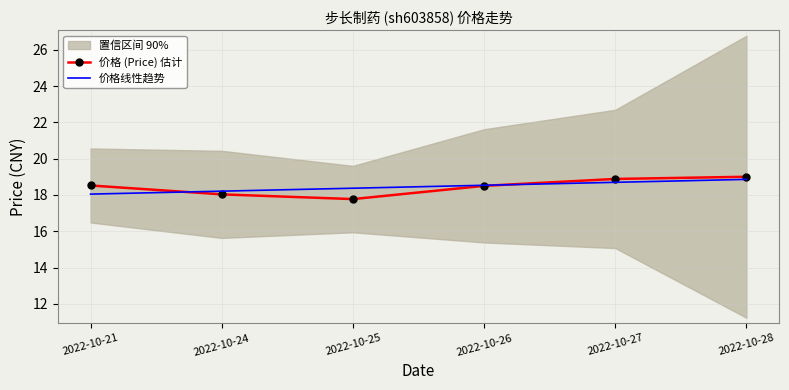

What is the difference between the maximum and minimum values in the 价格 (Price) 估计 series?

1.2